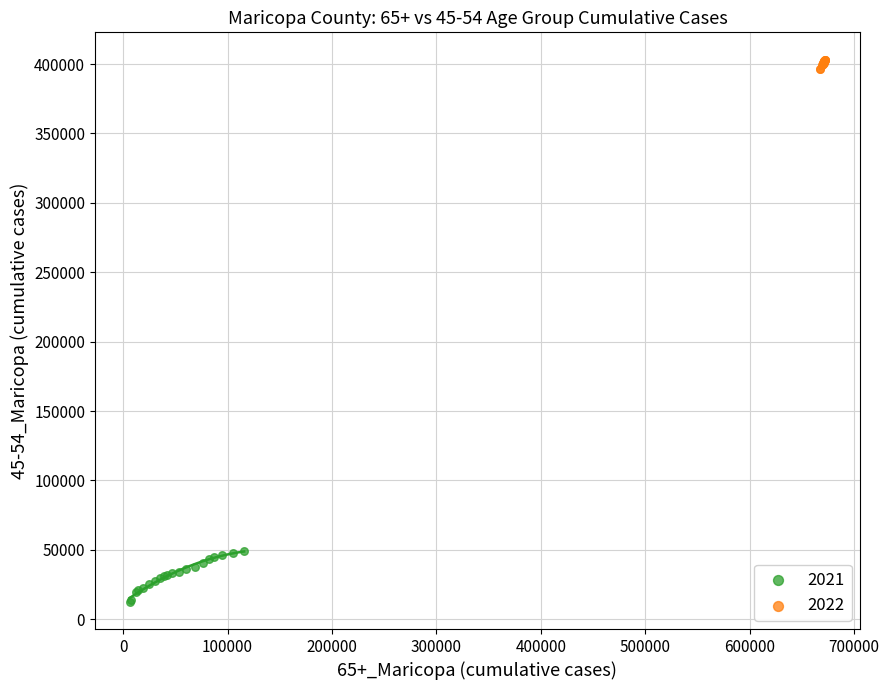

Which series contains the lowest Y value?

2021